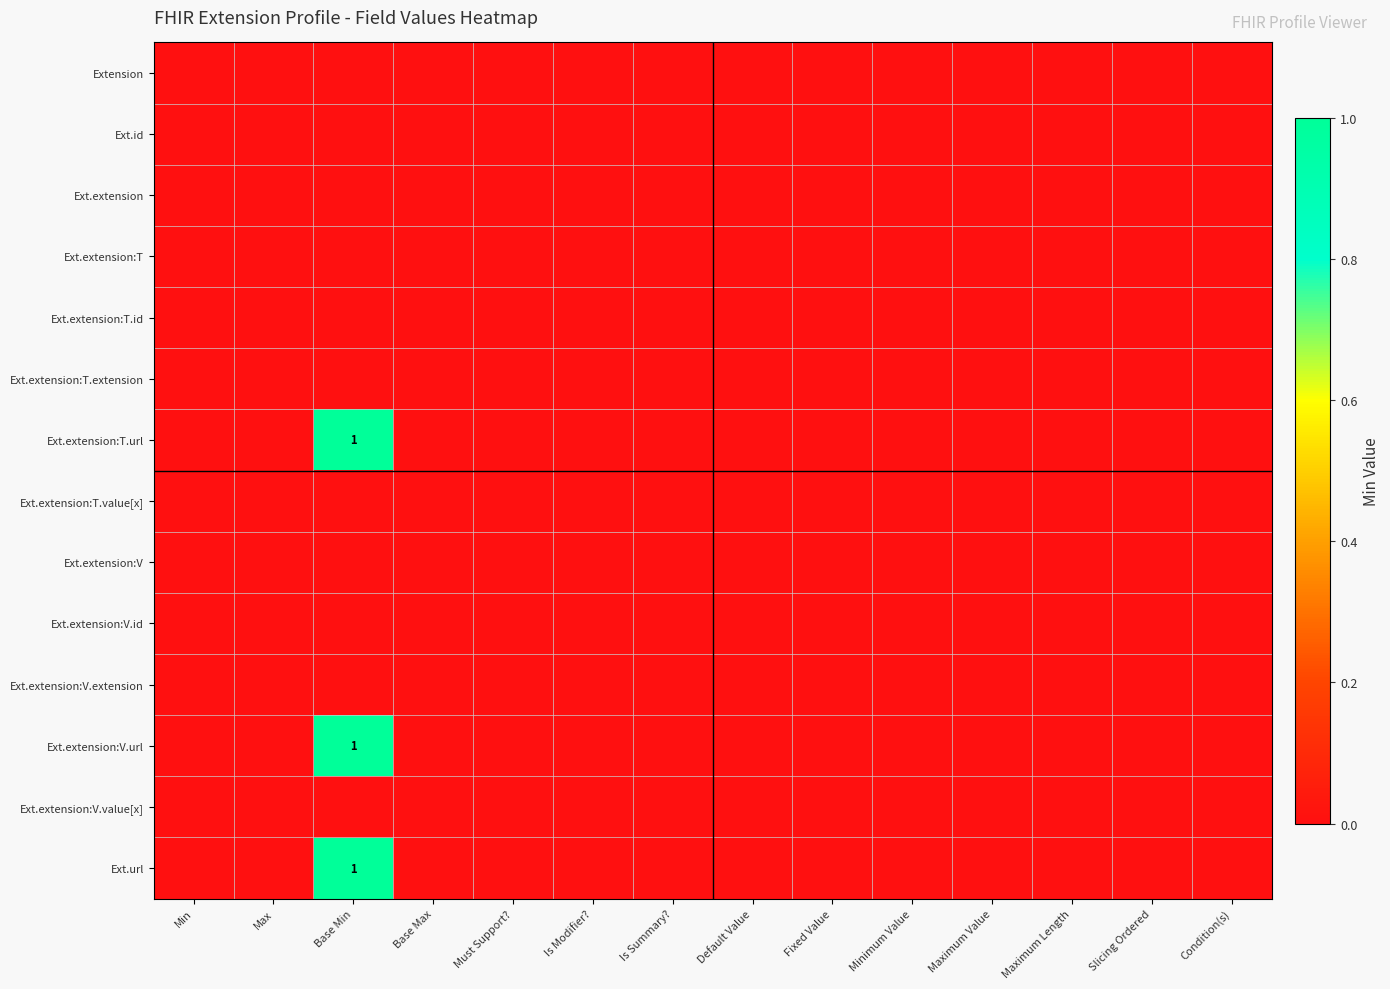

Which series has the widest spread of values?

Ext.extension:T.url